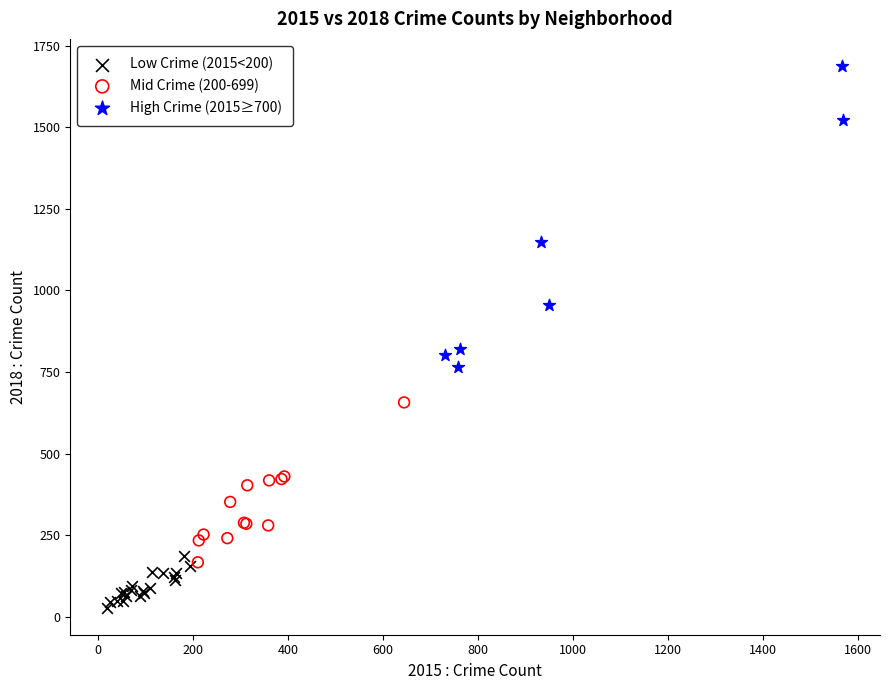

Which series contains the lowest Y value?

Low Crime (2015<200)